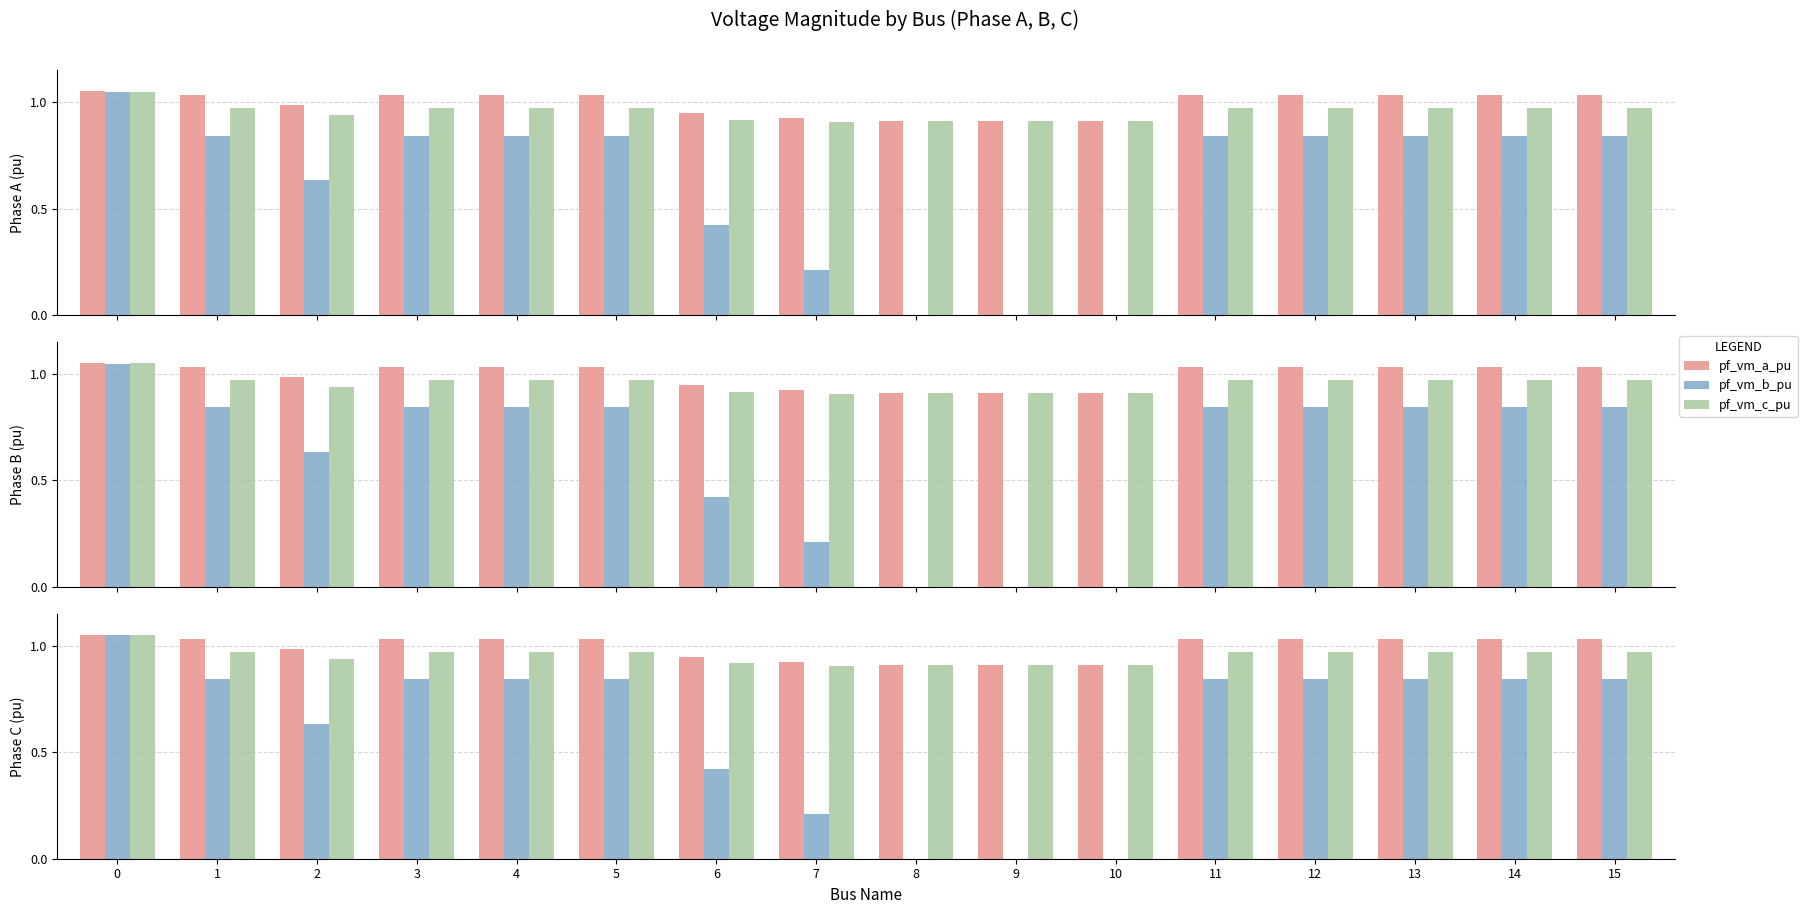

What is the difference between the maximum and second lowest values in the pf_vm_c_pu series?

0.1